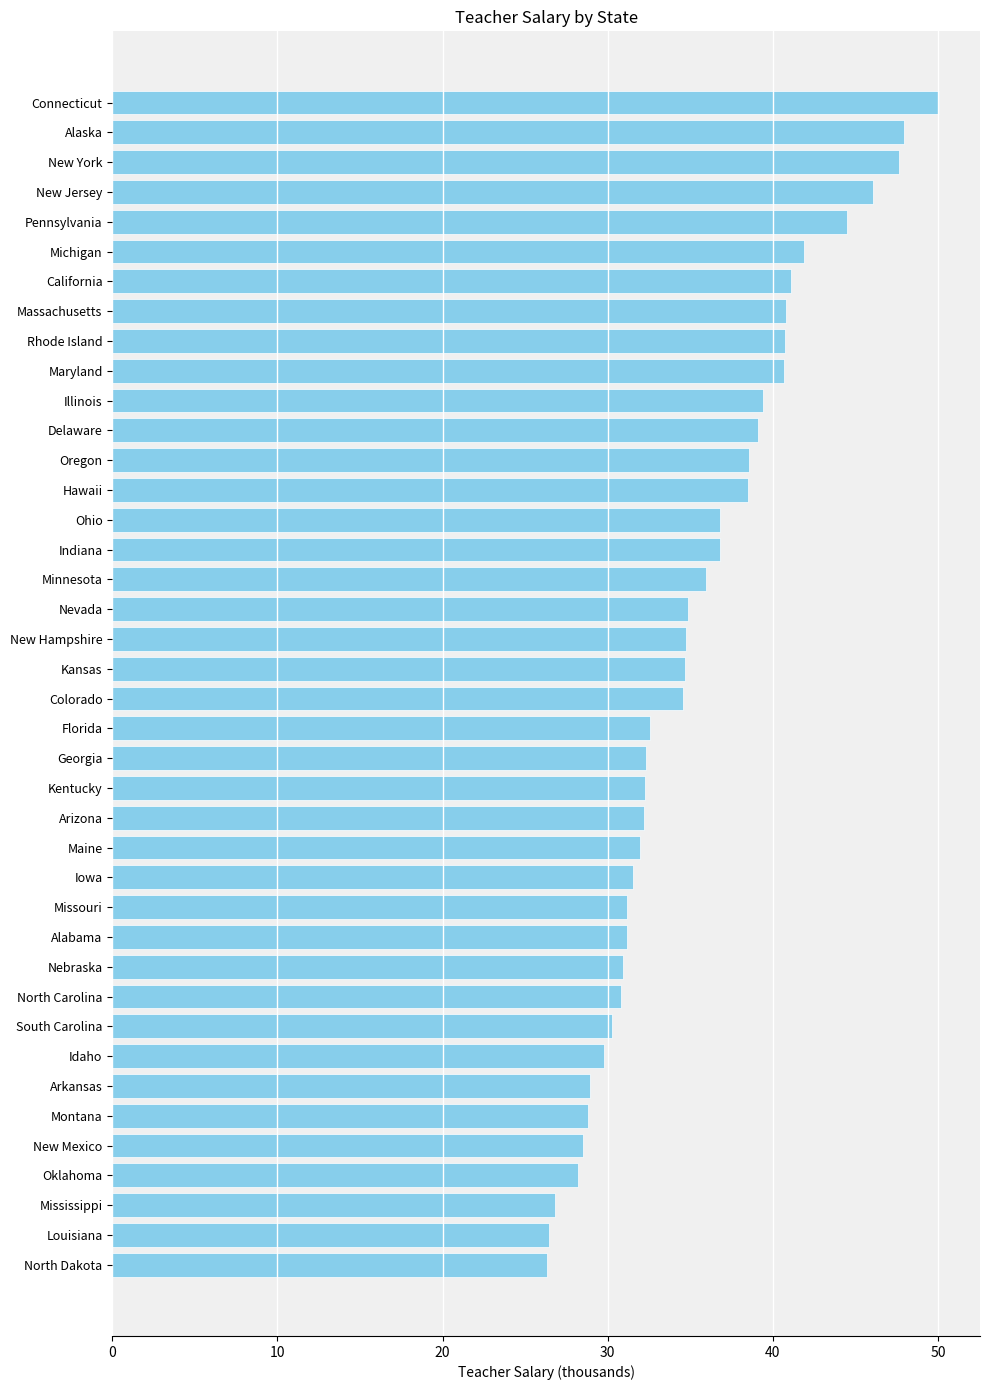

What is the greatest value displayed?

50.0